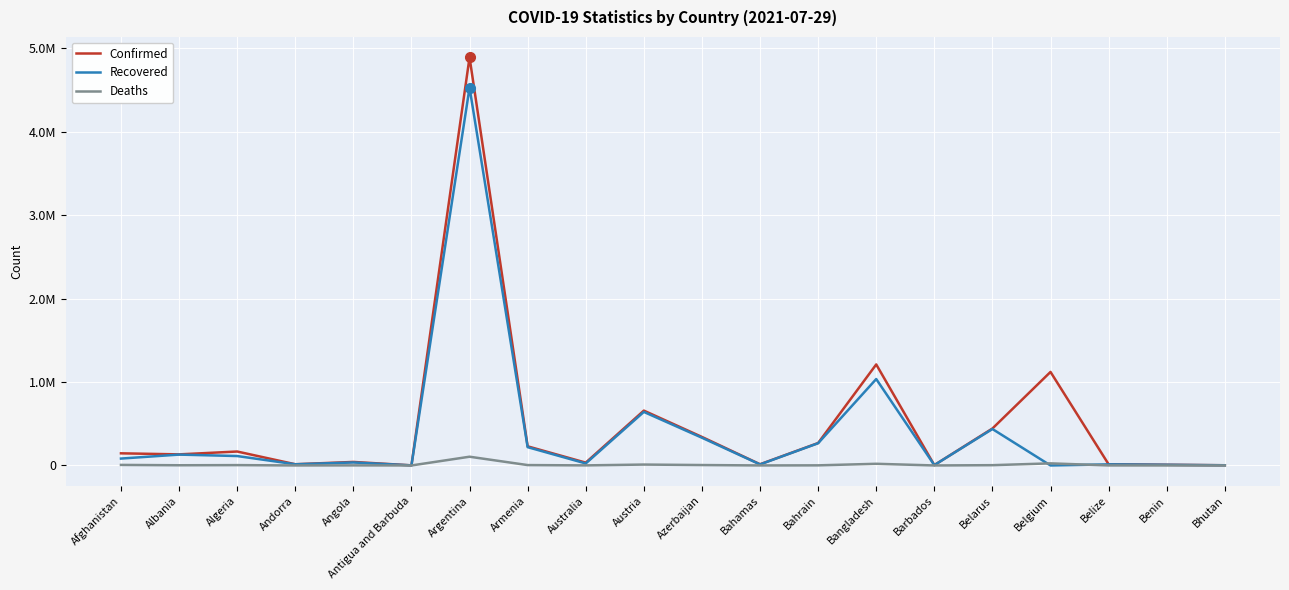

At Belgium, list the series in order from largest to smallest.

Confirmed, Deaths, Recovered